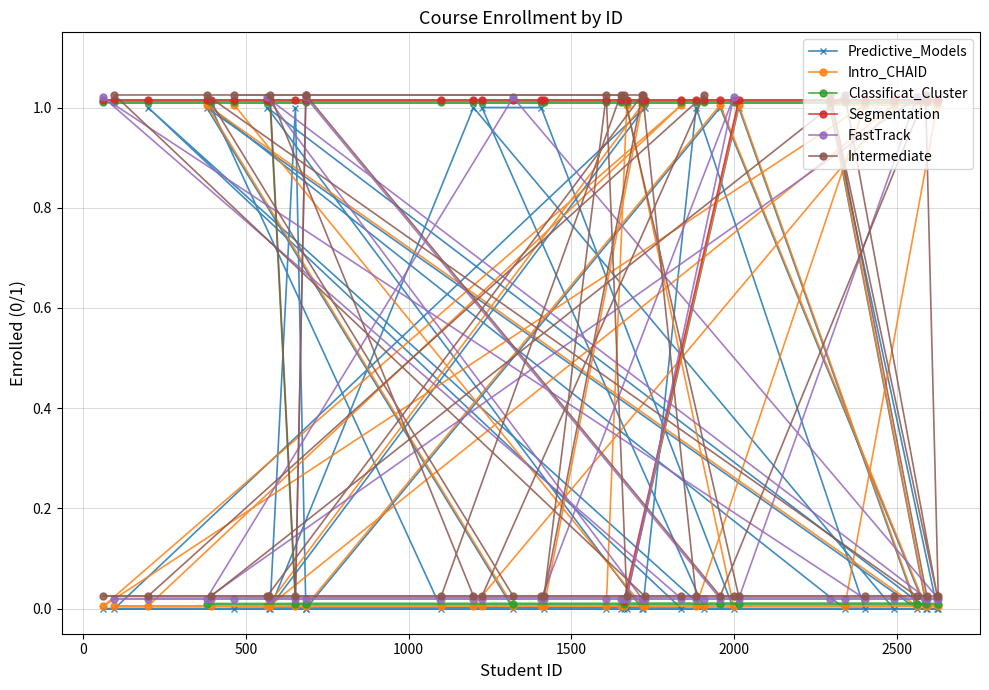

How many values in the Segmentation series are below 1?

1